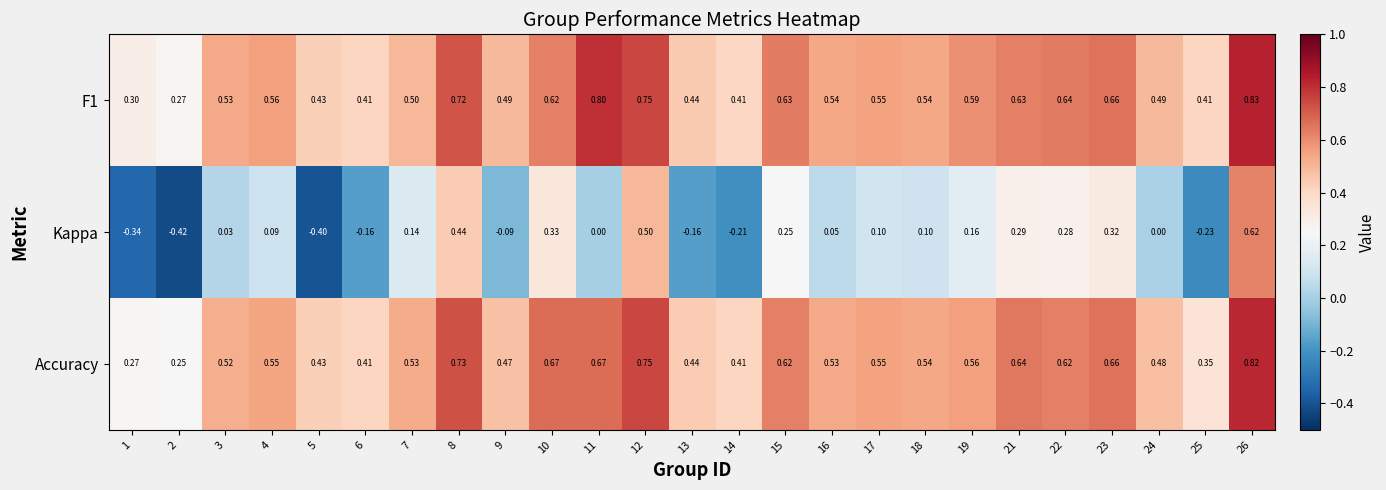

Which series changed the most between 5 and 23?

Kappa